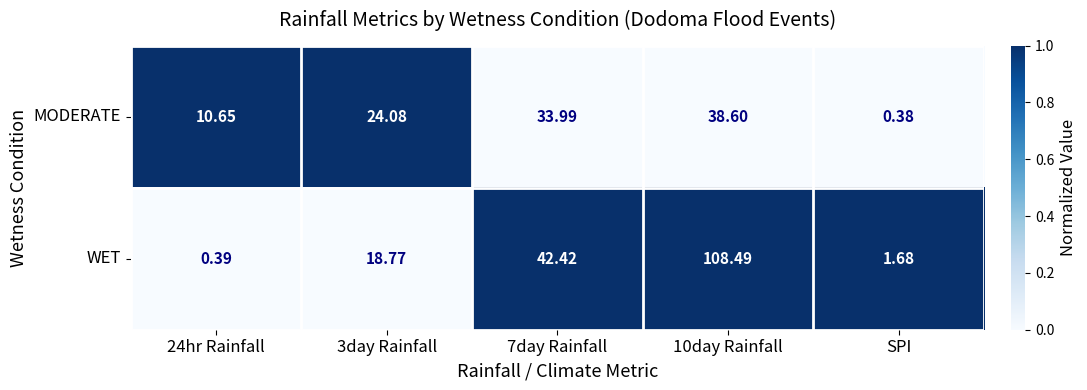

Is the value of WET at 24hr Rainfall greater than the value of MODERATE at 24hr Rainfall?

No